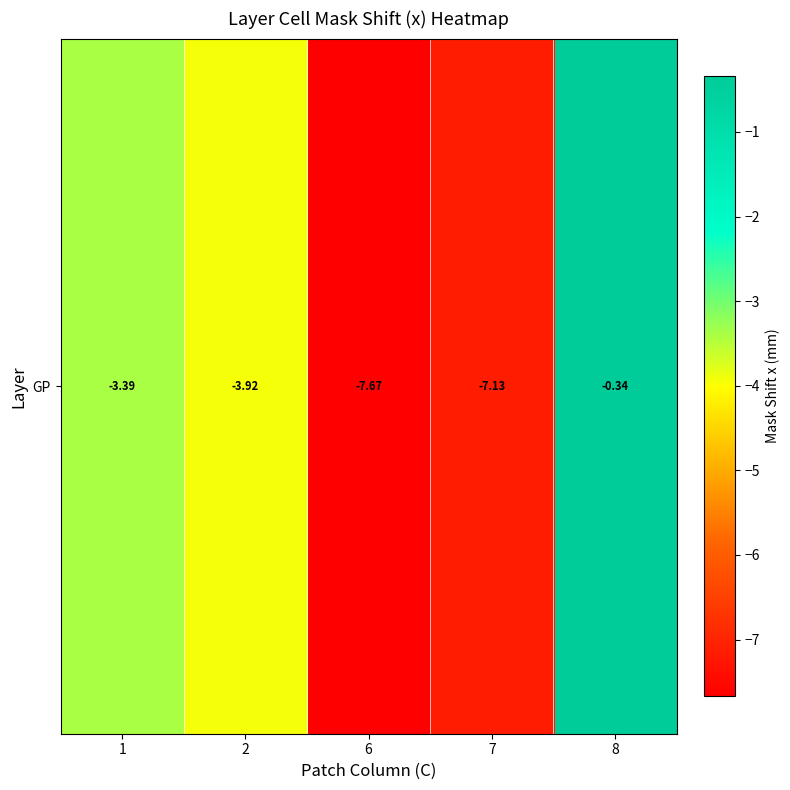

At which label is the value closest to -4?

2